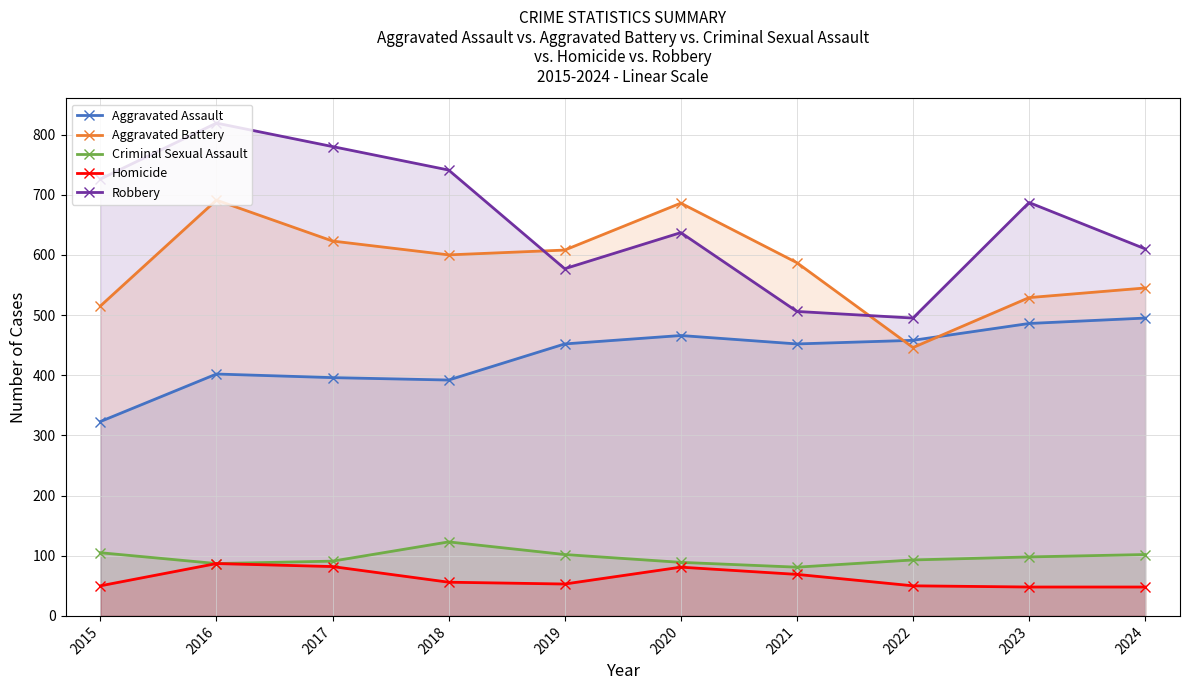

At how many categories does at least one series exceed 471?

10